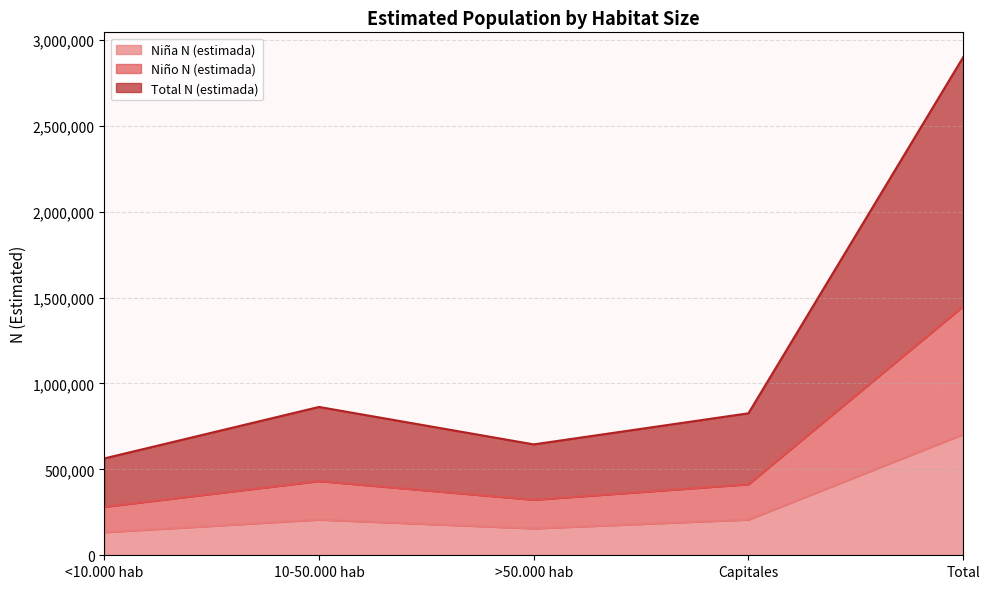

The Niño N (estimada) series shows 177948 at <10.000 hab. True or false?

False